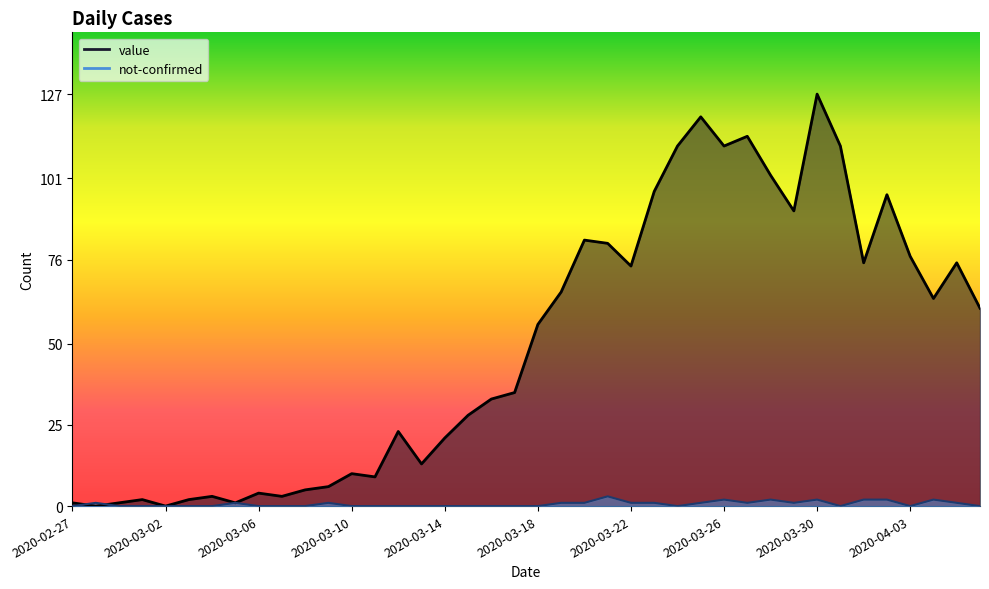

How many lines are shown in the chart?

2